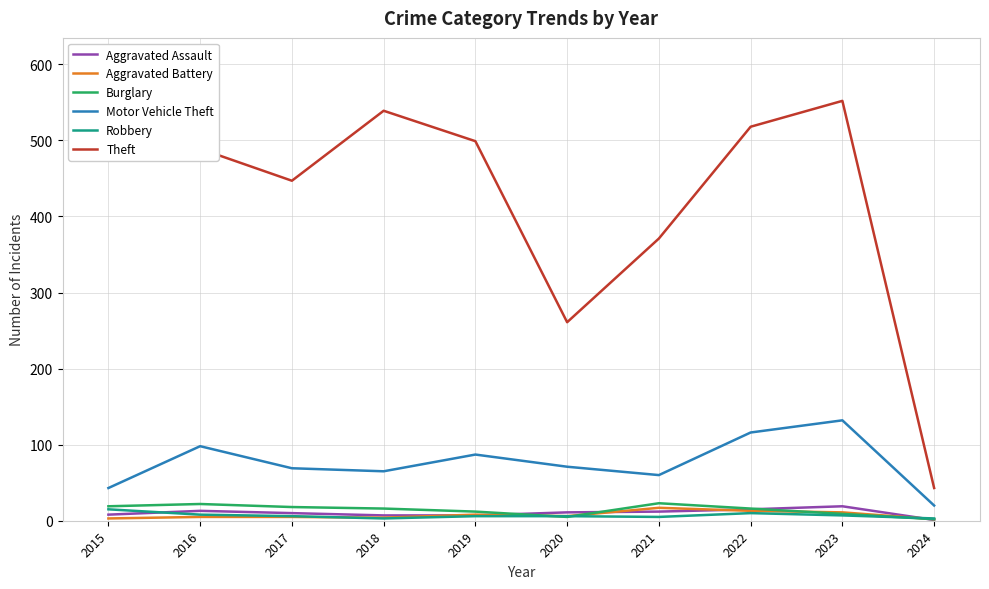

Which series ends up on top after the final intersection of Aggravated Assault and Aggravated Battery?

Aggravated Battery